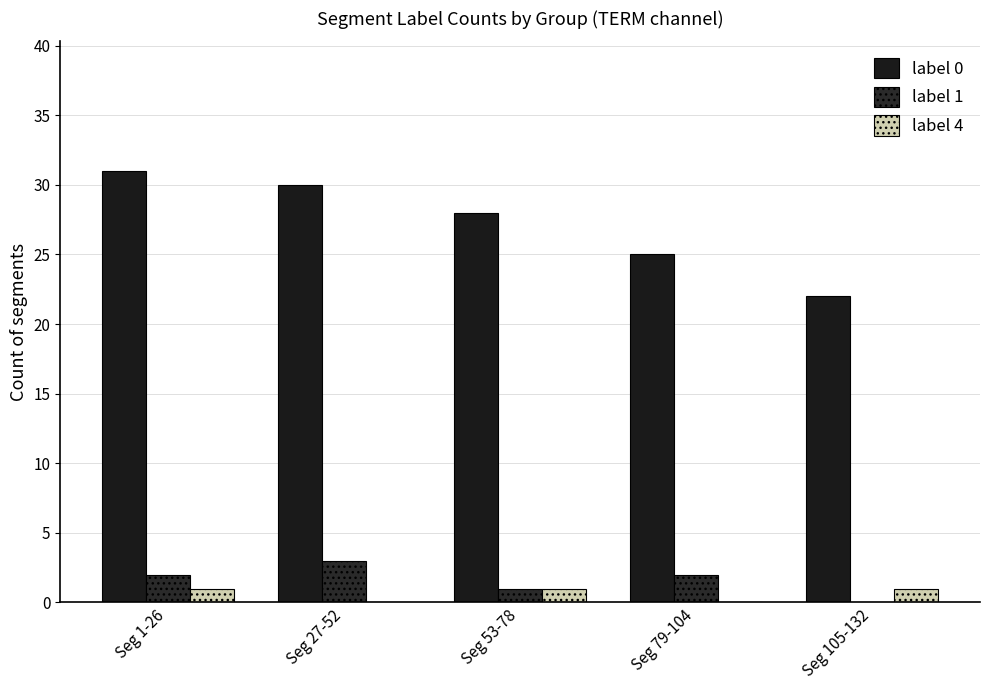

Read the label 4 value at Seg 53-78.

1